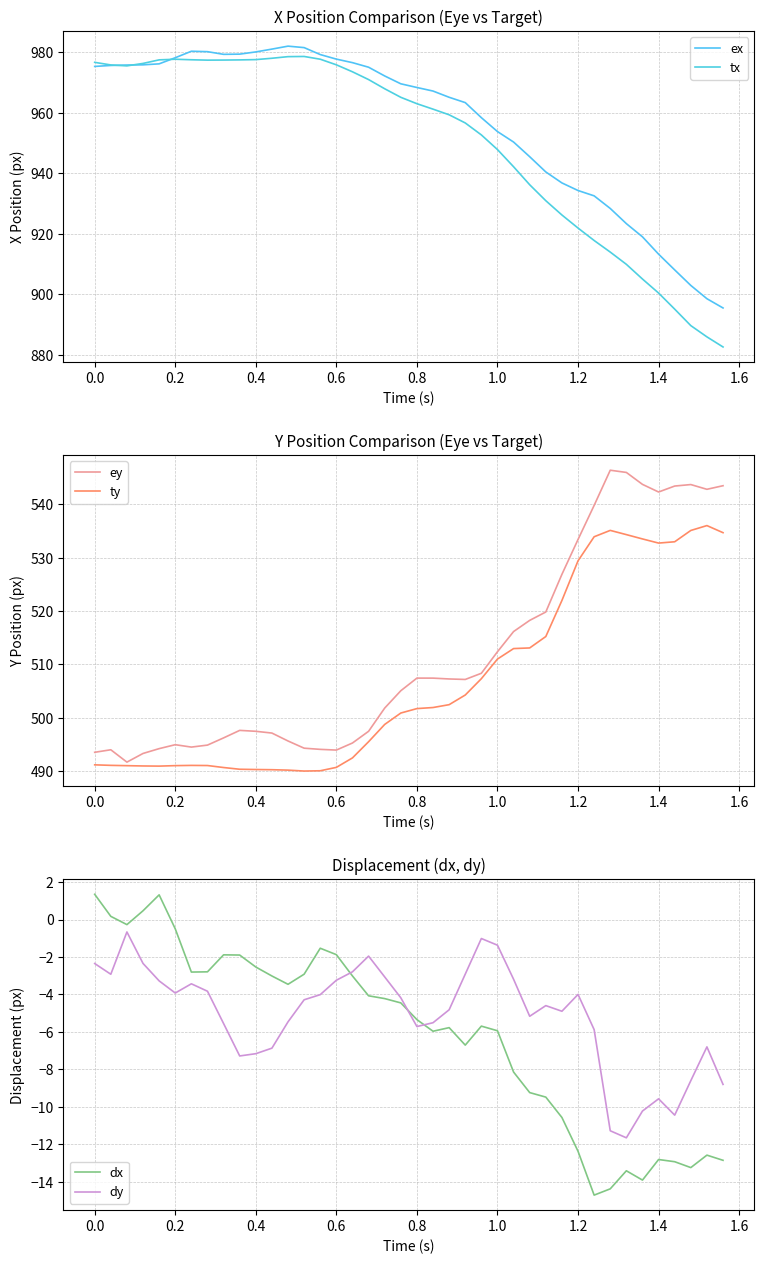

At how many categories does at least one series exceed 941?

28